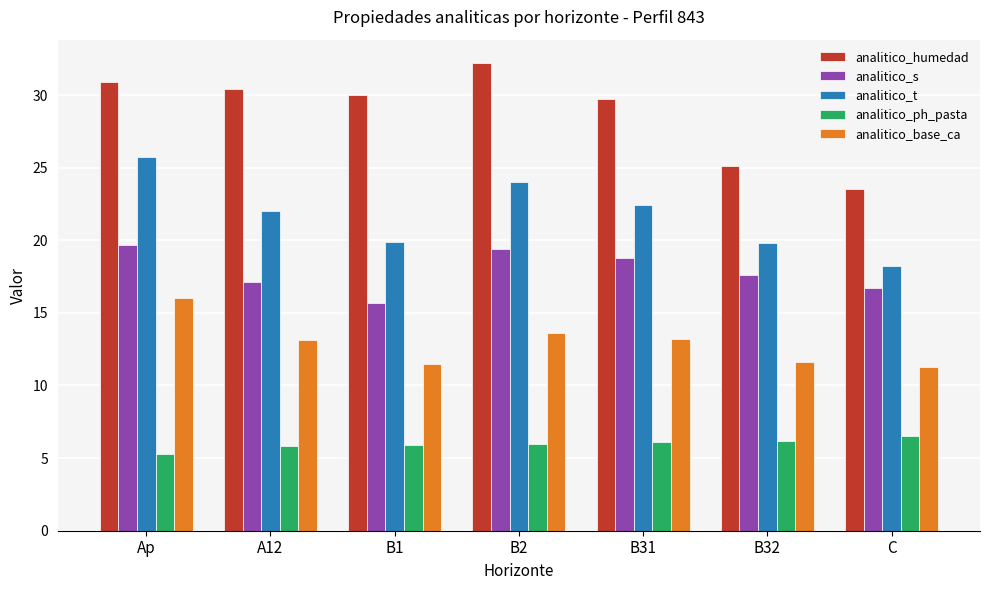

At which category is the sum across all series the highest?

Ap